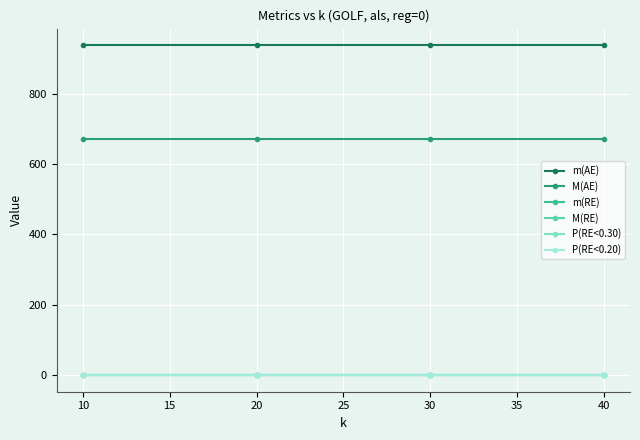

The m(RE) series shows 0.4 at 30. True or false?

True